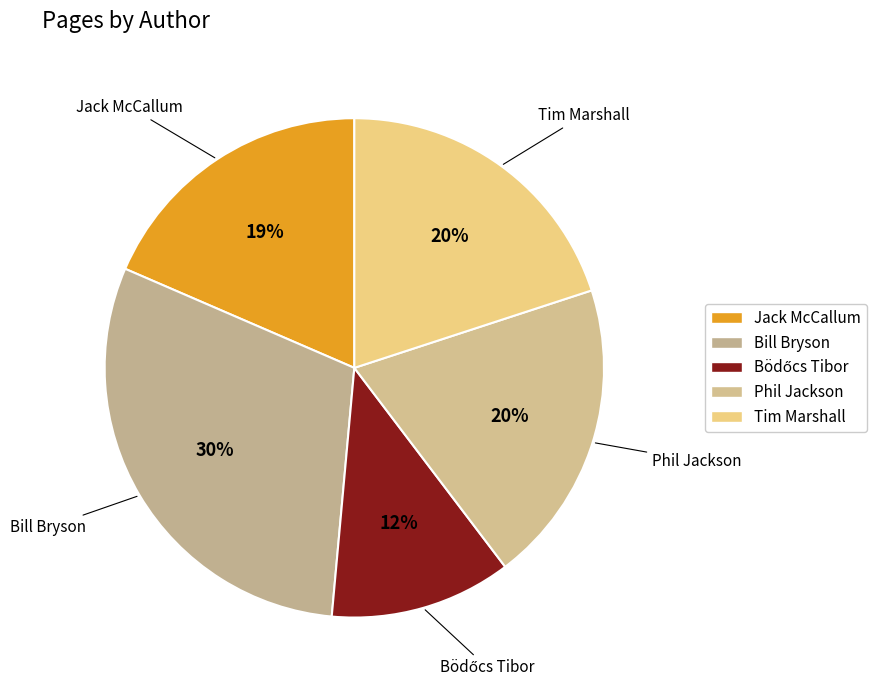

What portion of the pie excludes Bill Bryson?

69.9%